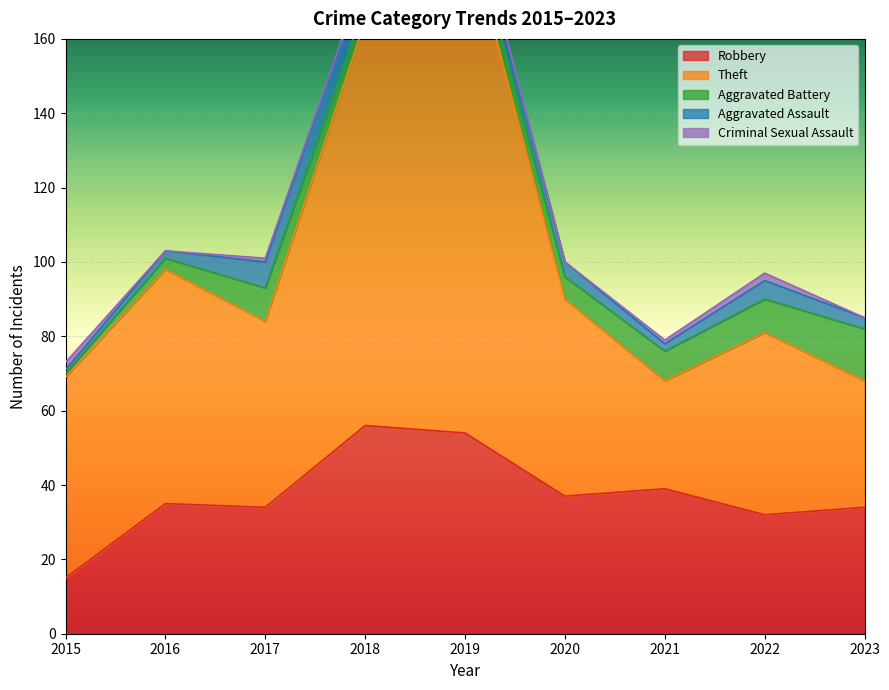

Reading left to right, list all the values displayed in this chart.

Robbery: 2015=15	2016=35	2017=34	2018=56	2019=54	2020=37	2021=39	2022=32	2023=34
Theft: 2015=54	2016=63	2017=50	2018=109	2019=138	2020=53	2021=29	2022=49	2023=34
Aggravated Battery: 2015=1	2016=3	2017=9	2018=4	2019=5	2020=6	2021=8	2022=9	2023=14
Aggravated Assault: 2015=1	2016=2	2017=7	2018=8	2019=5	2020=4	2021=2	2022=5	2023=3
Criminal Sexual Assault: 2015=2	2016=0	2017=1	2018=1	2019=1	2020=0	2021=1	2022=2	2023=0